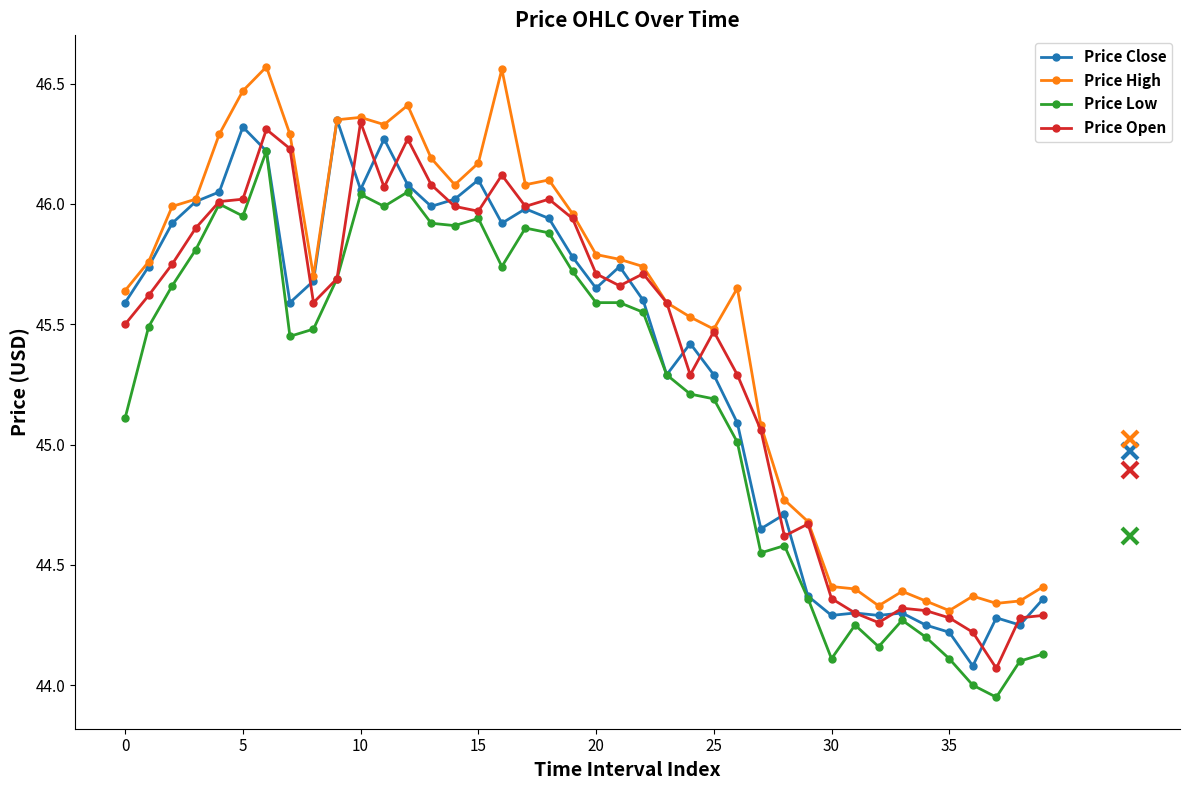

True or false: Price High has more than 2 interior local peaks.

True